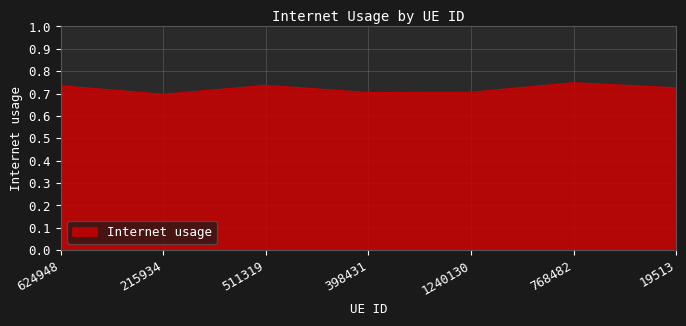

The chart shows a value of 0.7 at 768482. True or false?

True